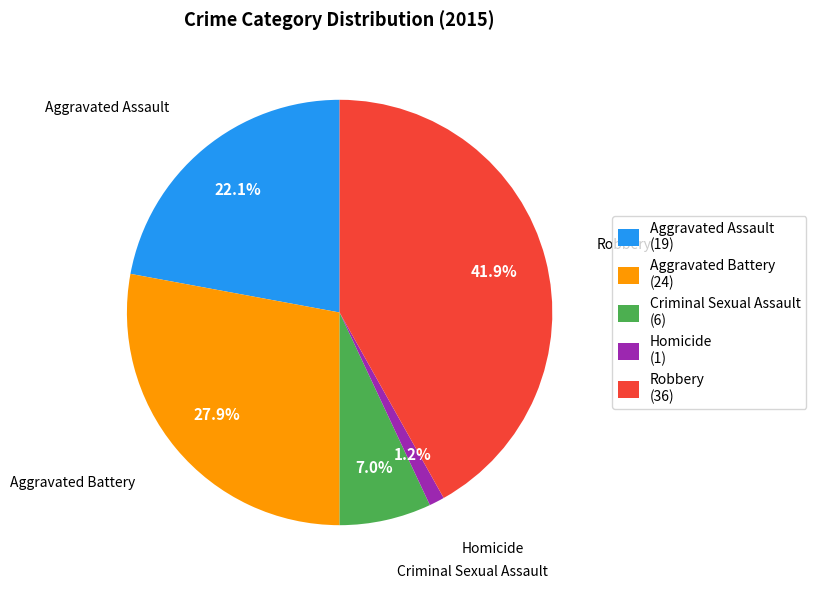

How many segments does this pie chart have?

5